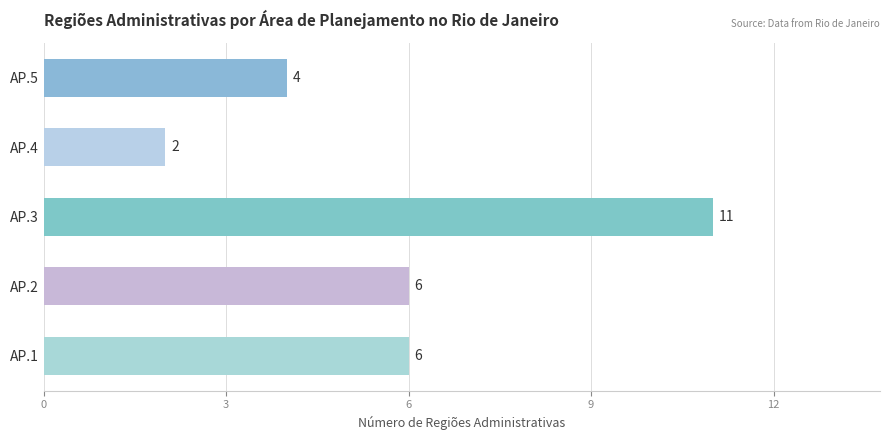

At which category does the chart reach its peak across all series?

AP.3